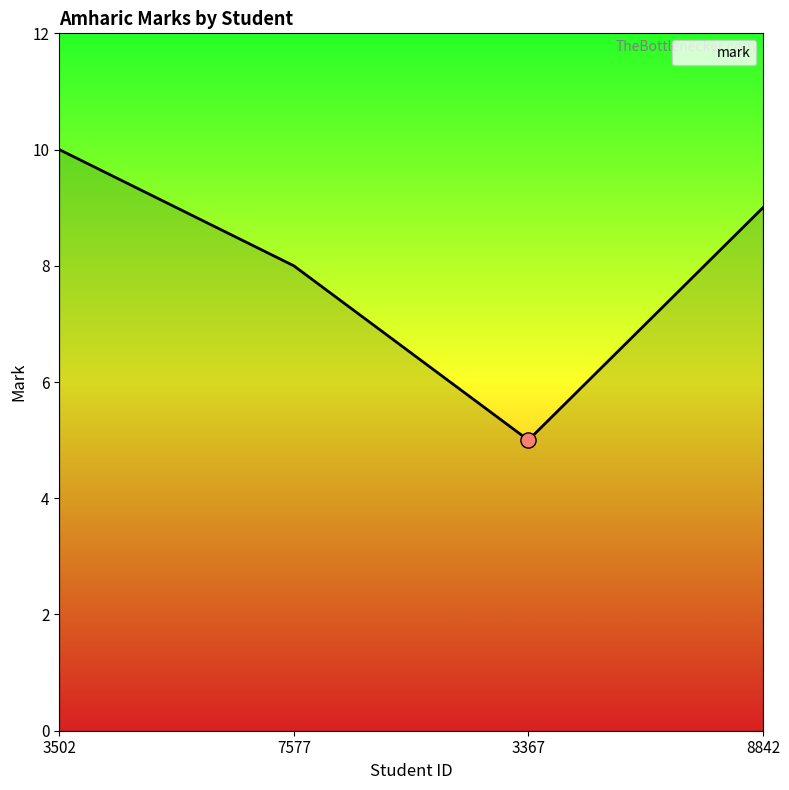

What is the ratio of the value at 3502 to the value at 7577?

1.2